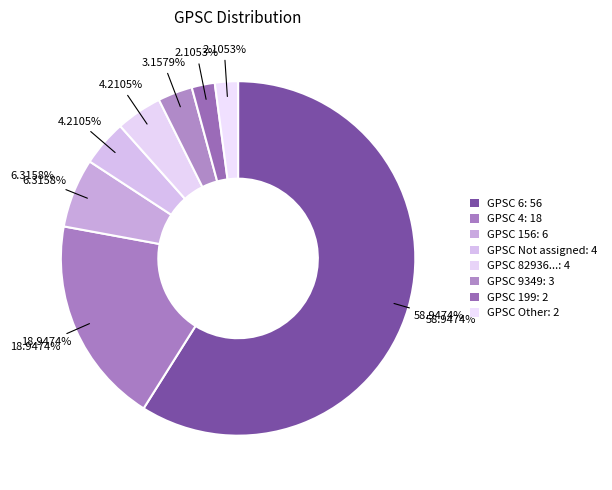

What percentage is the Other slice, to the nearest percent?

2%